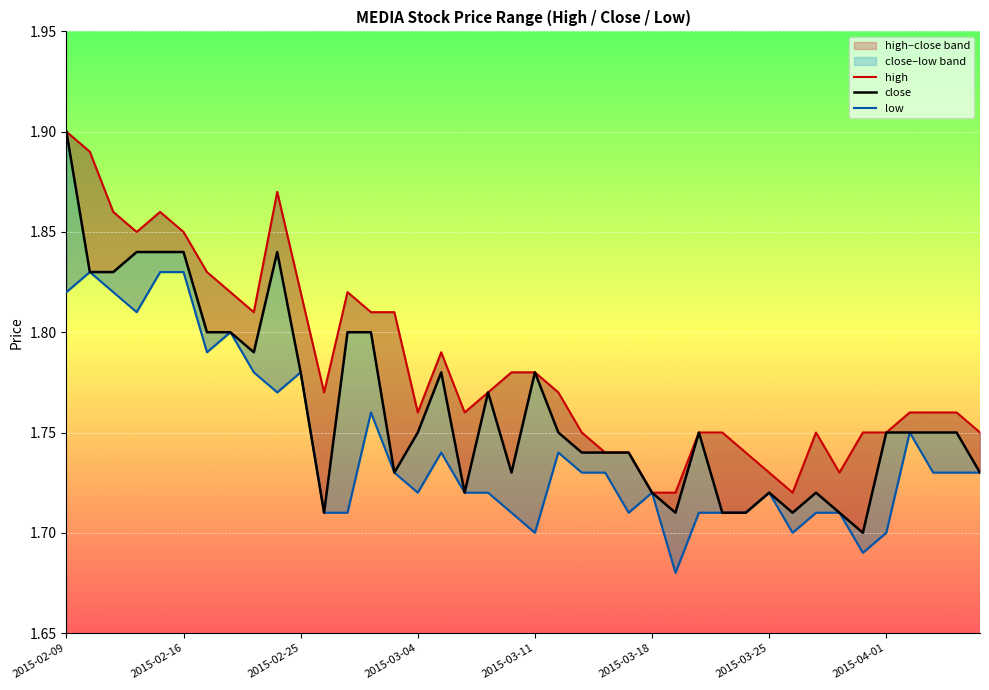

Is this an area chart (filled region under the line)?

No